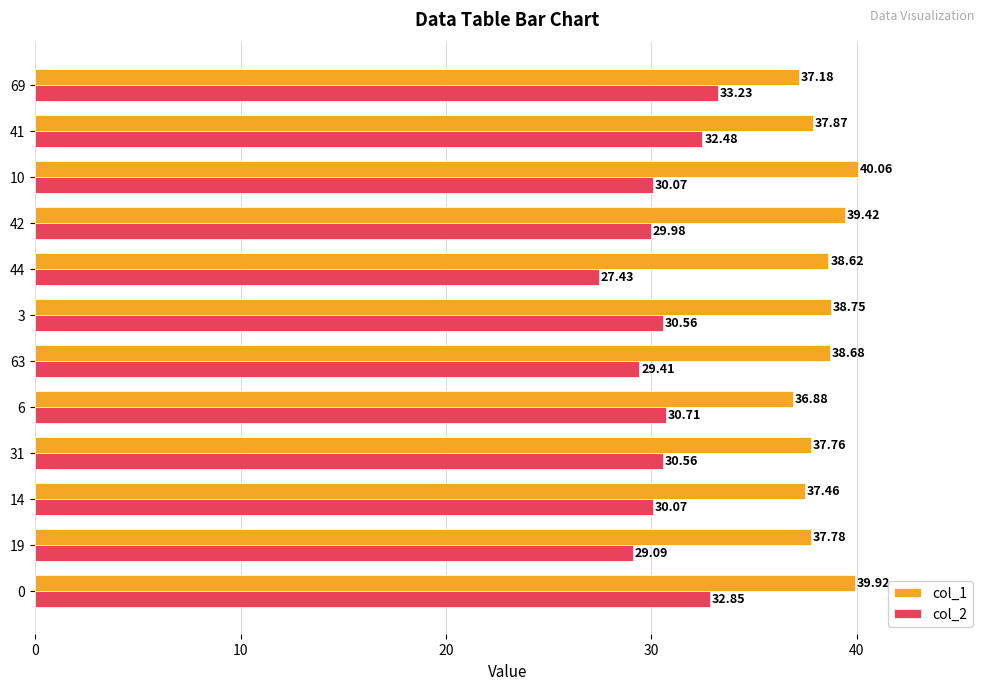

Which series has the largest total across all categories?

col_1